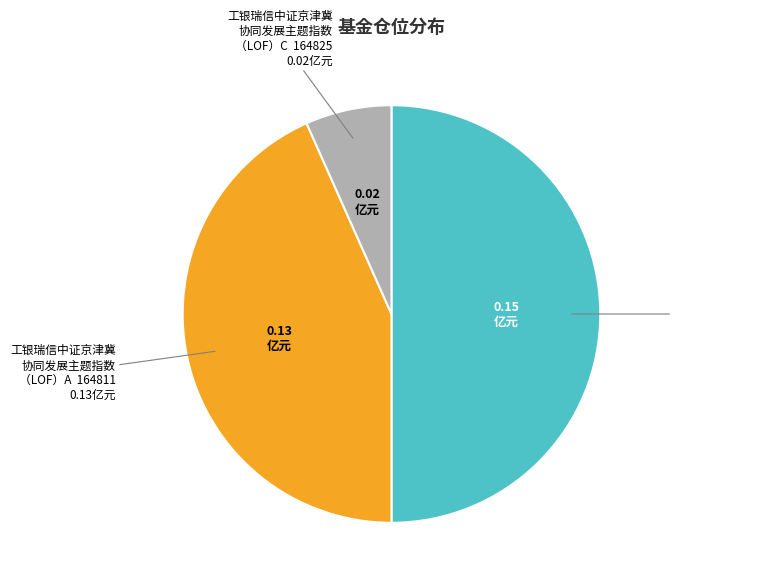

How many segments does this pie chart have?

3